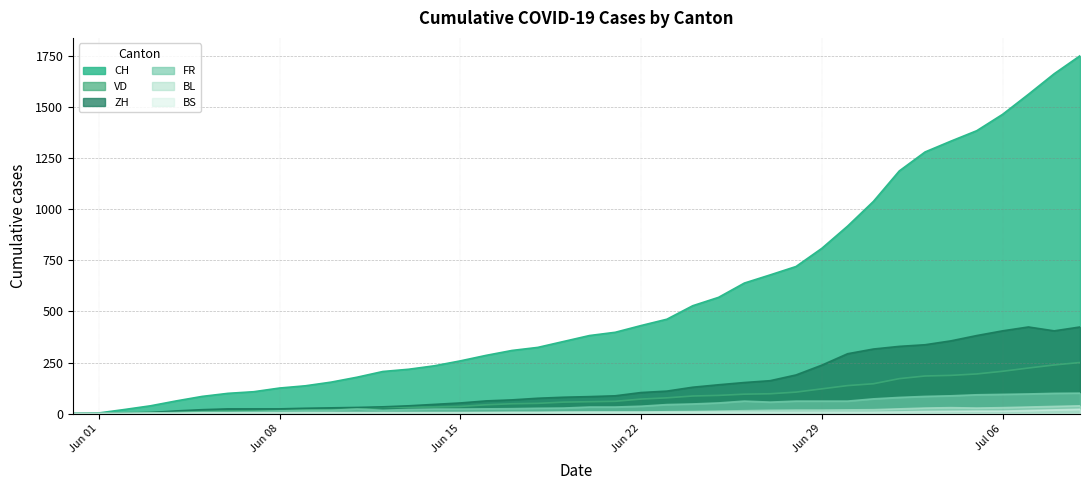

Where is the first local minimum for BL?

2020-07-05